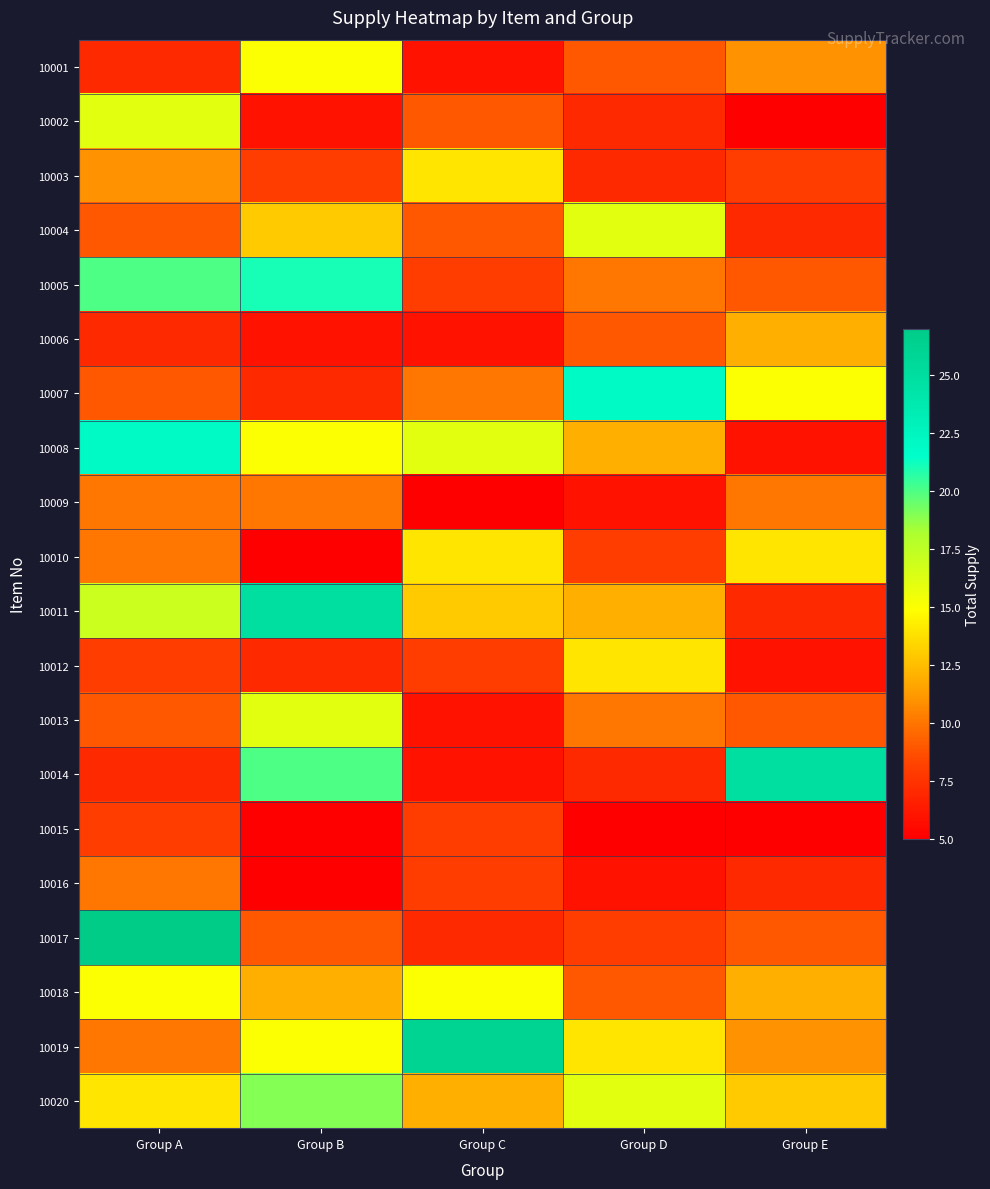

Reading right to left, list all the values displayed in this chart.

10001: Group E=11	Group D=9	Group C=6	Group B=15	Group A=7
10002: Group E=5	Group D=7	Group C=9	Group B=6	Group A=16
10003: Group E=8	Group D=7	Group C=14	Group B=8	Group A=11
10004: Group E=7	Group D=16	Group C=9	Group B=13	Group A=9
10005: Group E=9	Group D=10	Group C=8	Group B=21	Group A=20
10006: Group E=12	Group D=9	Group C=6	Group B=6	Group A=7
10007: Group E=15	Group D=22	Group C=10	Group B=7	Group A=9
10008: Group E=6	Group D=12	Group C=16	Group B=15	Group A=22
10009: Group E=10	Group D=6	Group C=5	Group B=10	Group A=10
10010: Group E=14	Group D=8	Group C=14	Group B=5	Group A=10
10011: Group E=7	Group D=12	Group C=13	Group B=25	Group A=17
10012: Group E=6	Group D=14	Group C=8	Group B=7	Group A=8
10013: Group E=9	Group D=10	Group C=6	Group B=16	Group A=9
10014: Group E=25	Group D=7	Group C=6	Group B=20	Group A=7
10015: Group E=5	Group D=5	Group C=8	Group B=5	Group A=8
10016: Group E=7	Group D=6	Group C=8	Group B=5	Group A=10
10017: Group E=9	Group D=8	Group C=7	Group B=9	Group A=27
10018: Group E=12	Group D=9	Group C=15	Group B=12	Group A=15
10019: Group E=11	Group D=14	Group C=26	Group B=15	Group A=10
10020: Group E=13	Group D=16	Group C=12	Group B=19	Group A=14